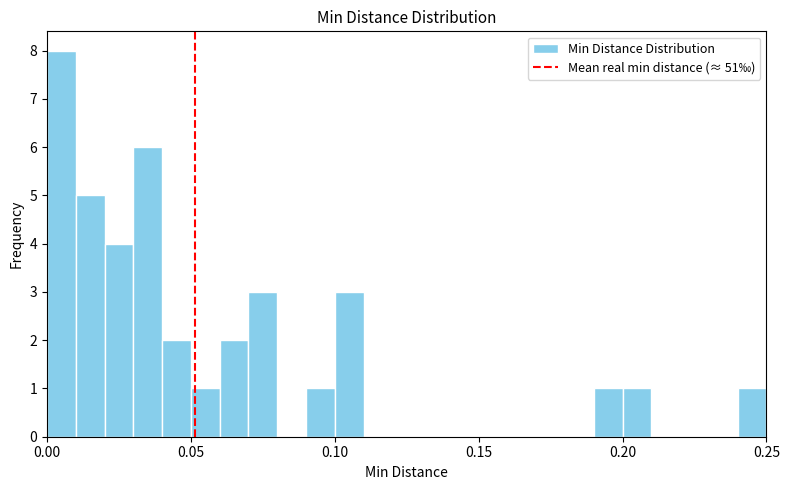

Around what value on the x-axis is the tallest bar? Give the approximate position of its centre, as read against the axis.

0.005